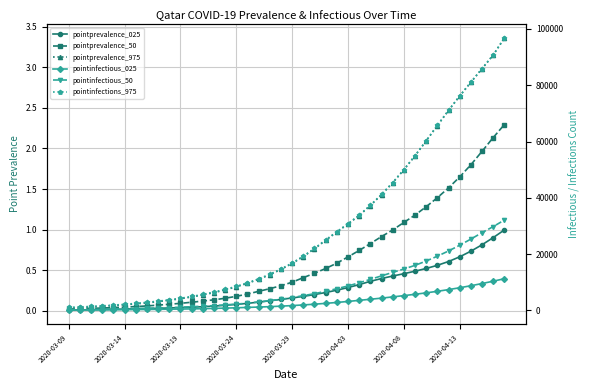

Does the chart display data point markers on the line(s)?

Yes